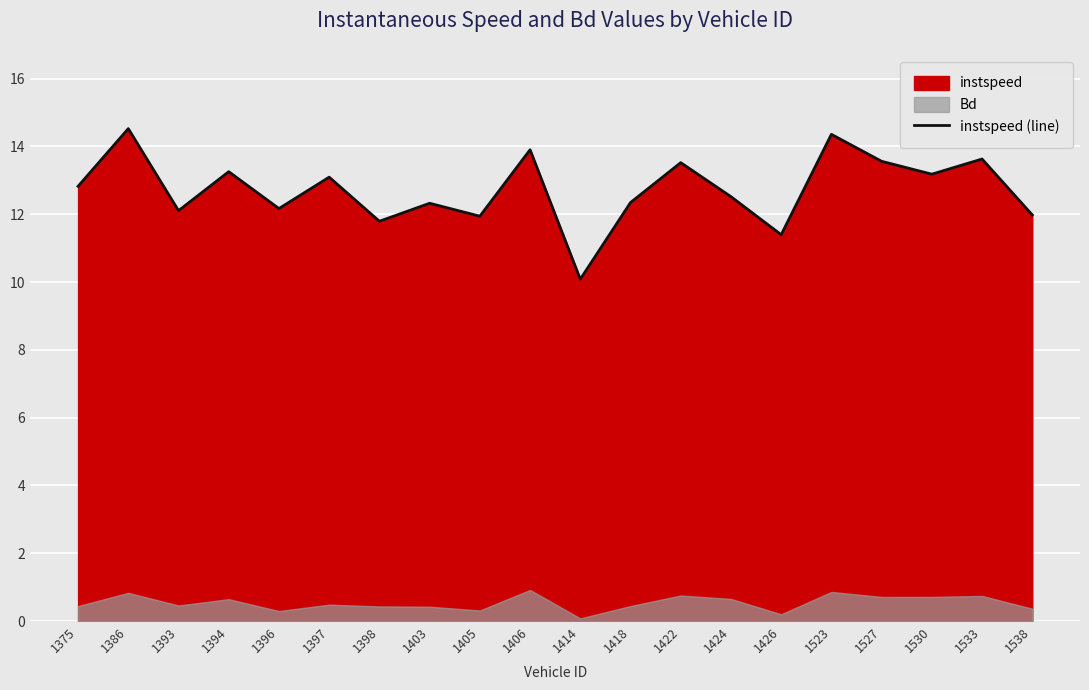

What is the ratio of the value at 1418 to the value at 1396?

1.0